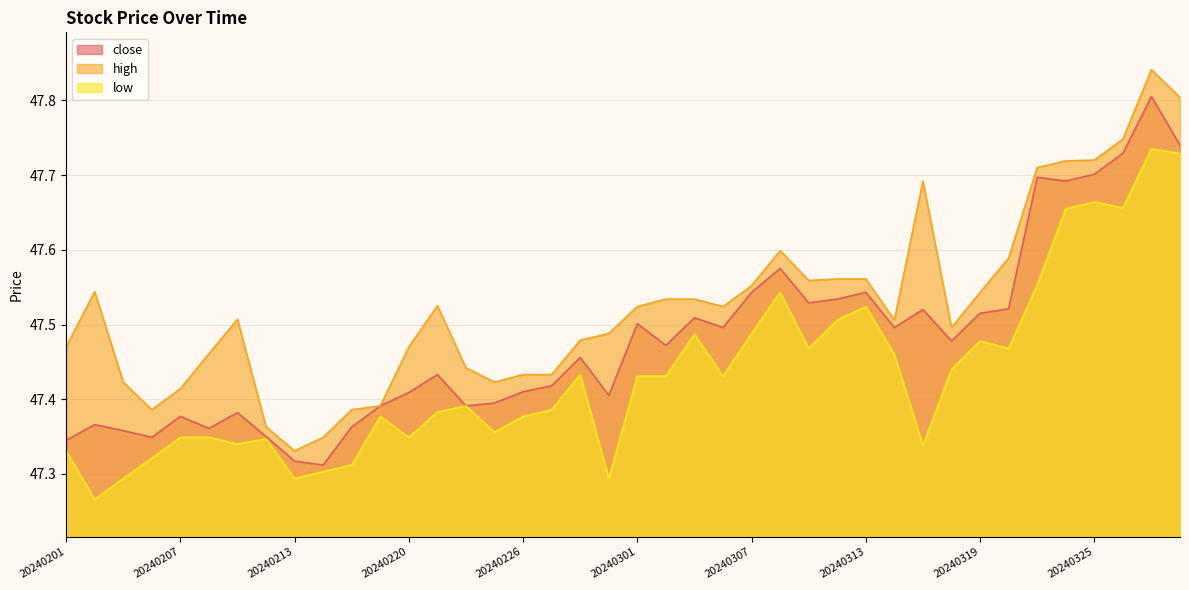

Between 20240202 and 20240228, which is larger?

20240228